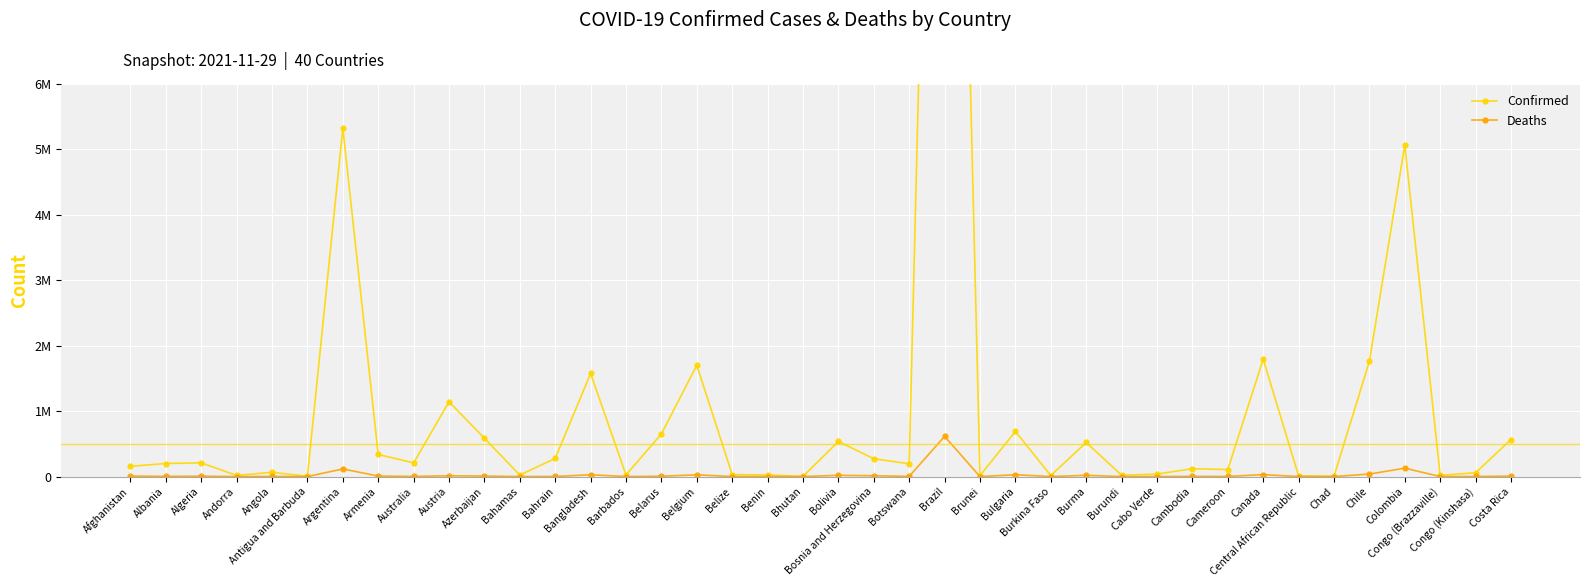

How many distinct data groups are displayed?

2